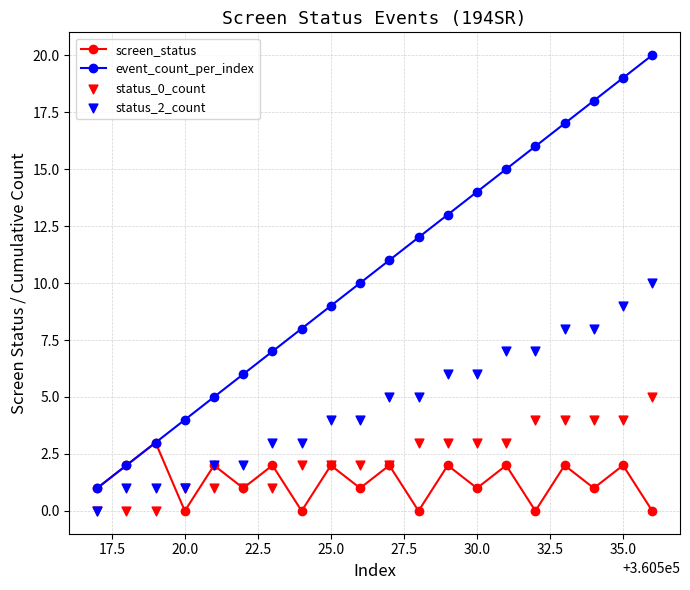

True or false: screen_status has more than 1 points higher than both neighbors.

True